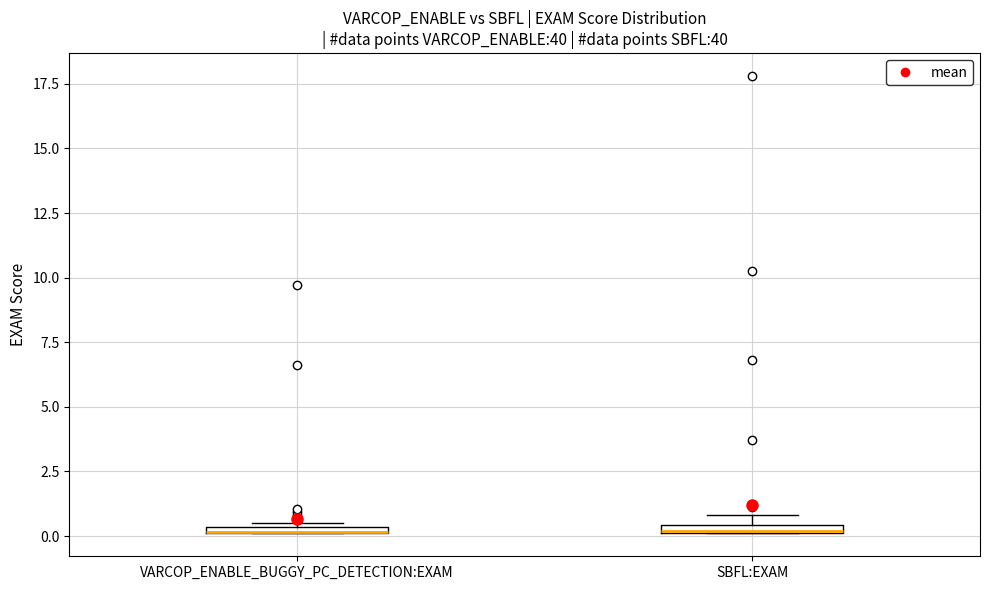

Where is the upper edge of the box for VARCOP_ENABLE_BUGGY_PC_DETECTION:EXAM on the y-axis? The values are not printed on the chart, so give them approximately, as read against the axis.

0.5